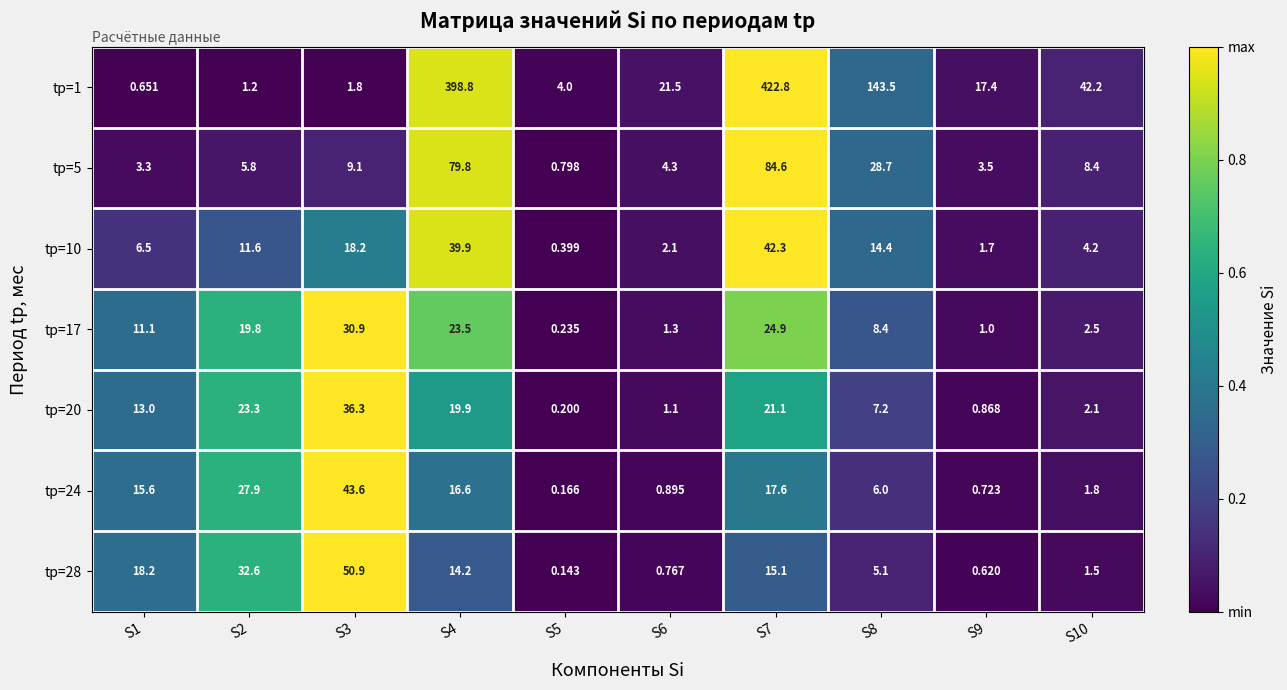

Is the value of tр=17 at S3 greater than the value of tр=10 at S2?

Yes